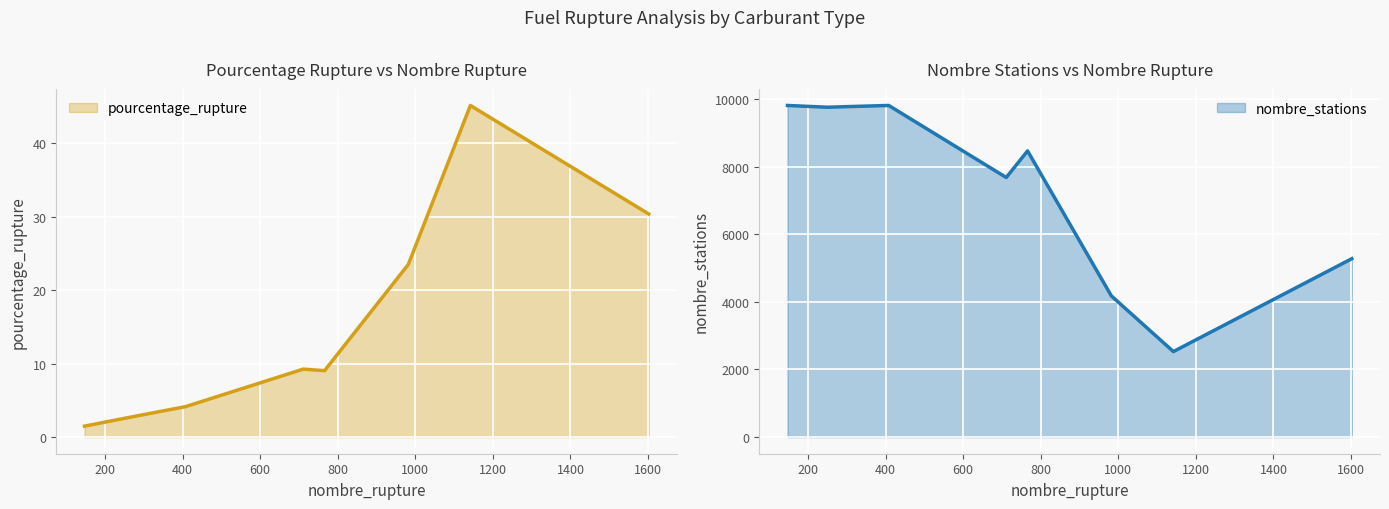

What is the lowest value of the pourcentage_rupture series?

1.5